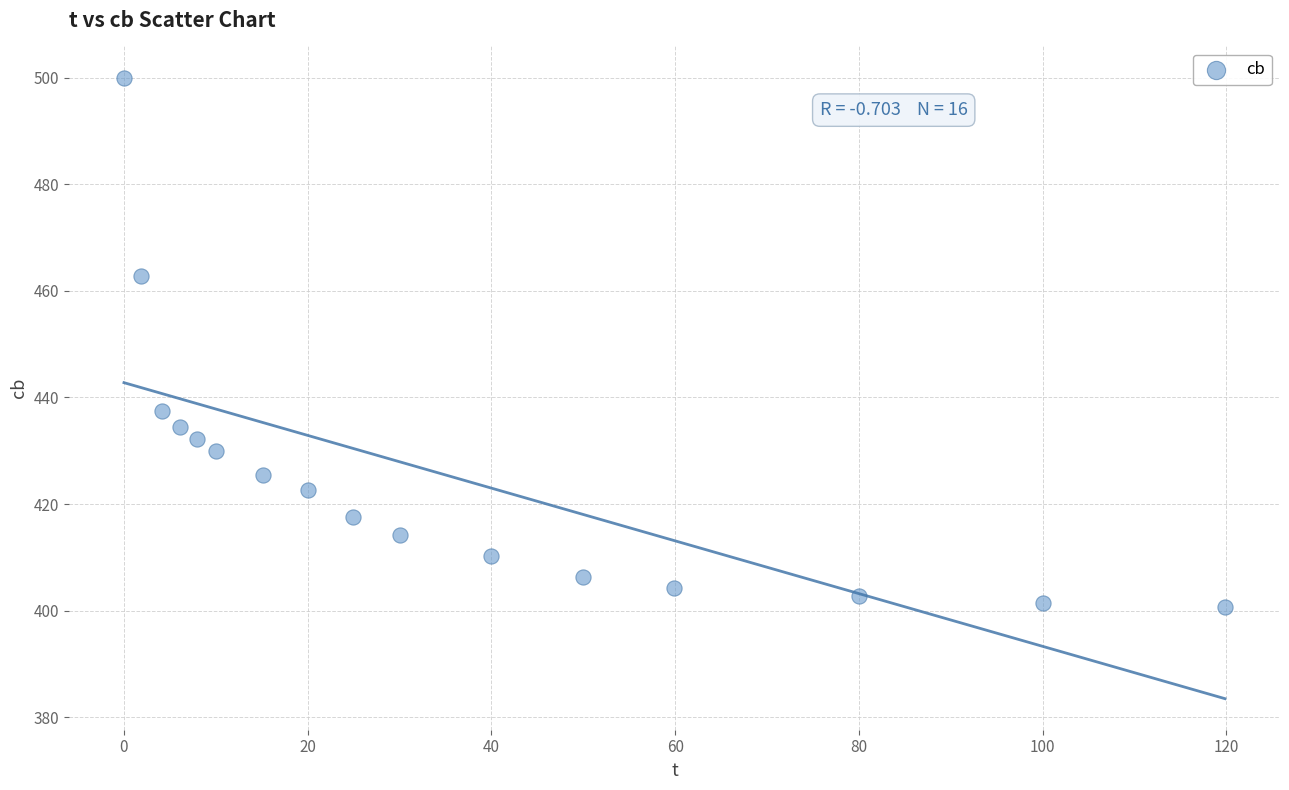

What is the range of X values (max minus min)?

119.8